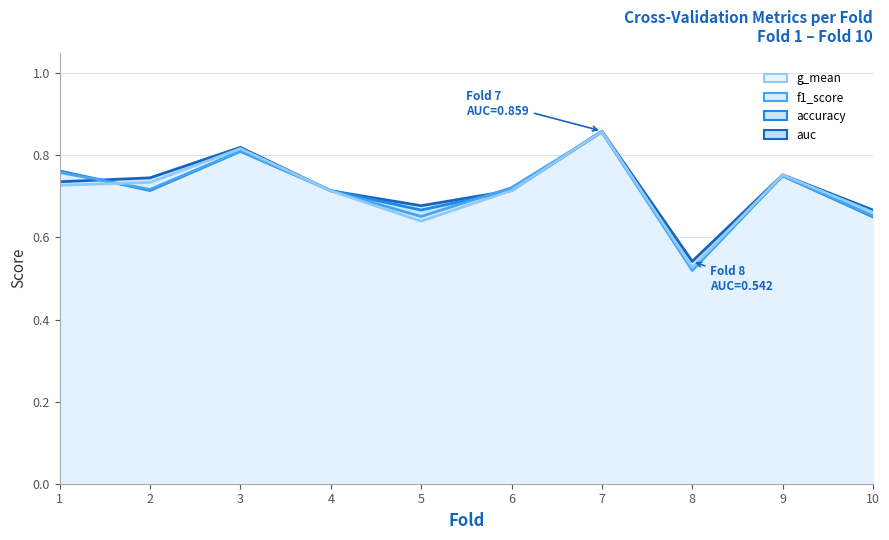

How many lines are shown in the chart?

4